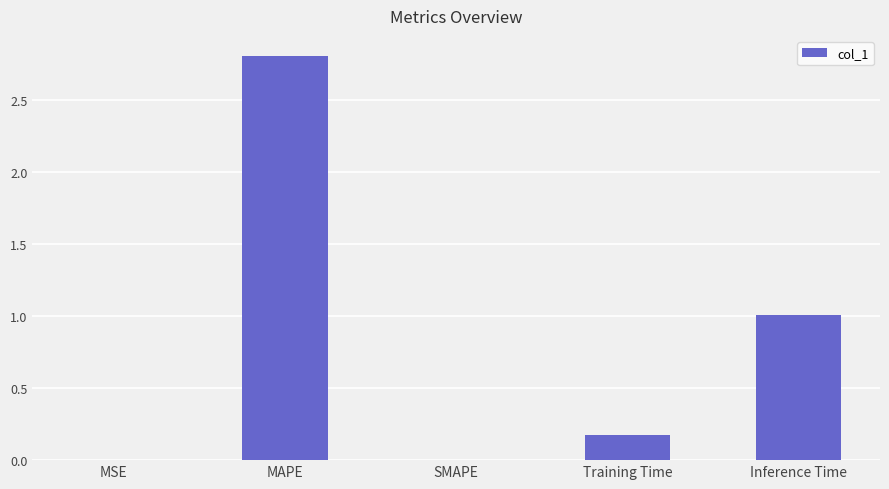

Count the number of data series in this chart.

1